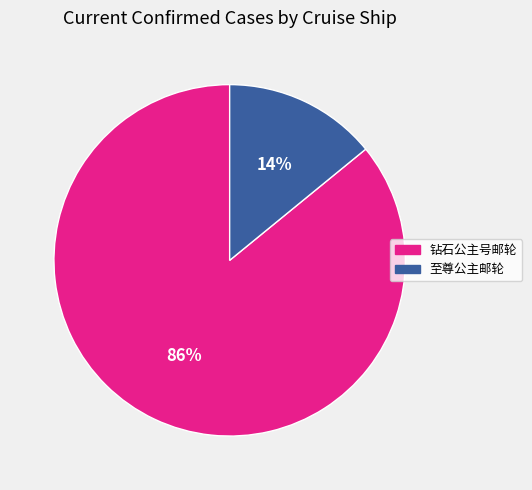

True or false: 钻石公主号邮轮 accounts for 86% of the total.

True